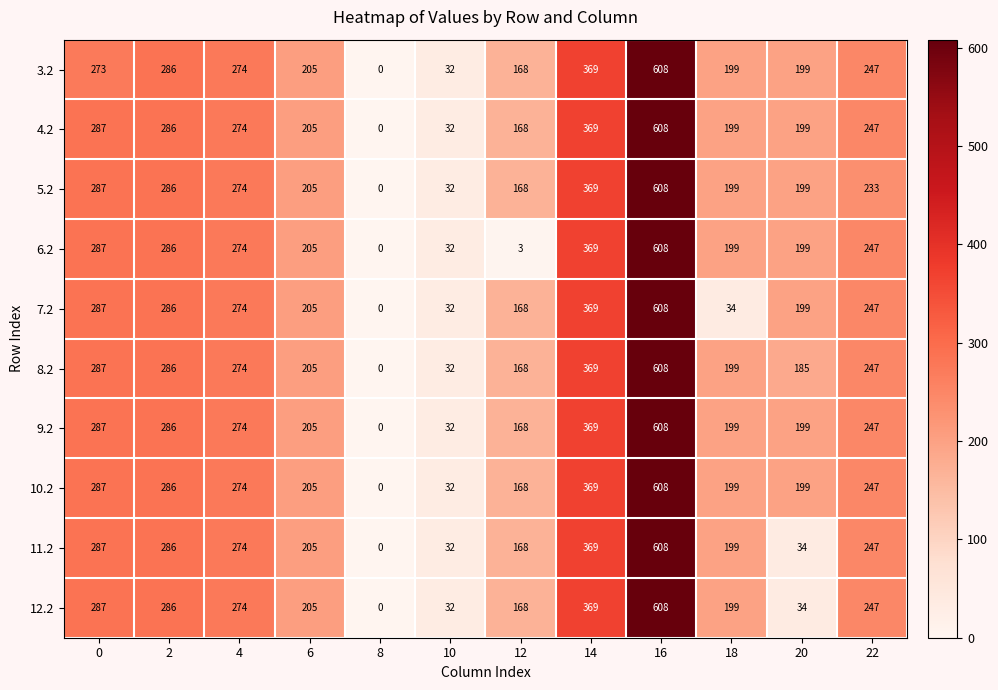

What is the spread (max minus min) of values at 20?

165